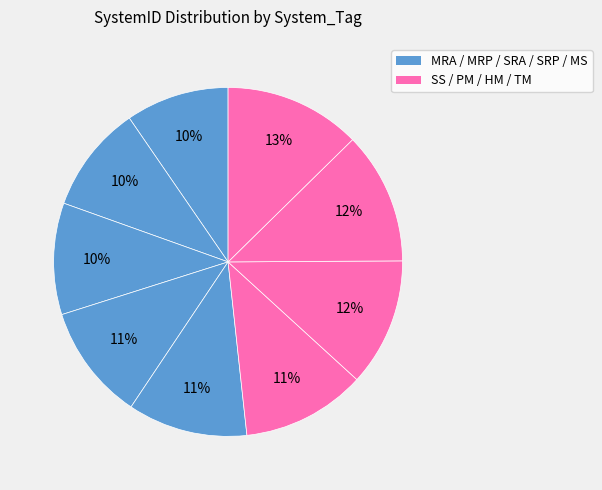

Rank the categories by value from highest to lowest.

TM, HM, PM, SS, MS, SRP, SRA, MRP, MRA